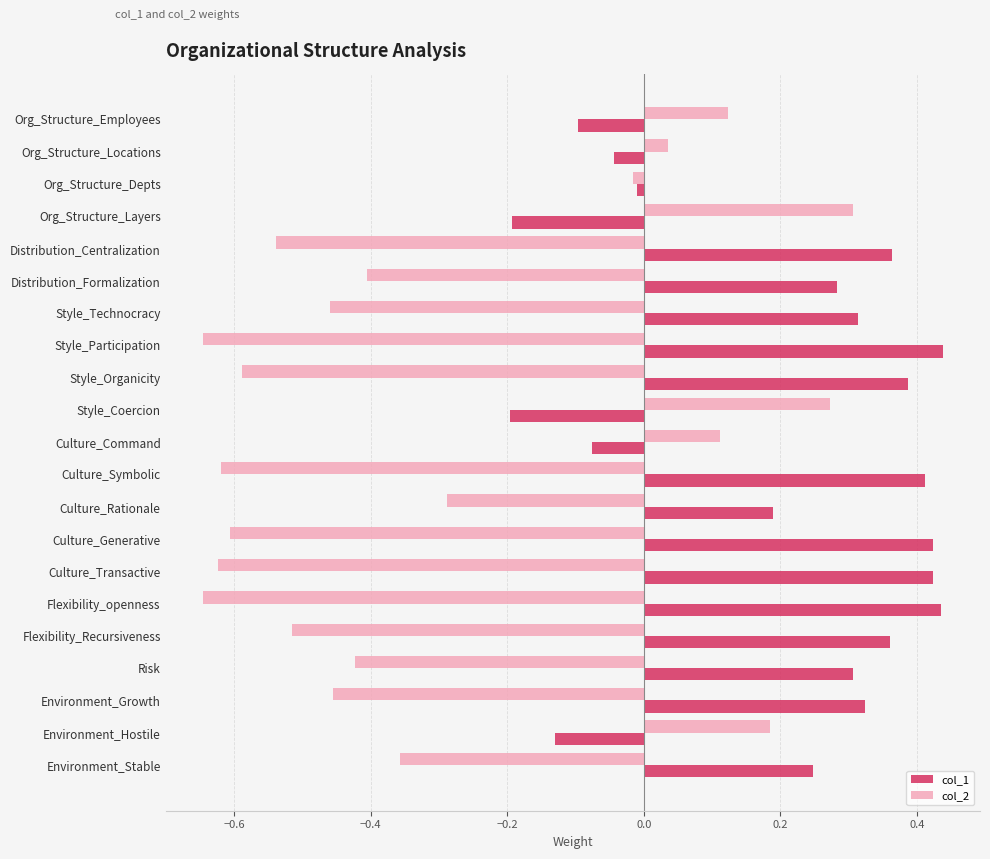

At which category is the sum across all series the highest?

Org_Structure_Layers